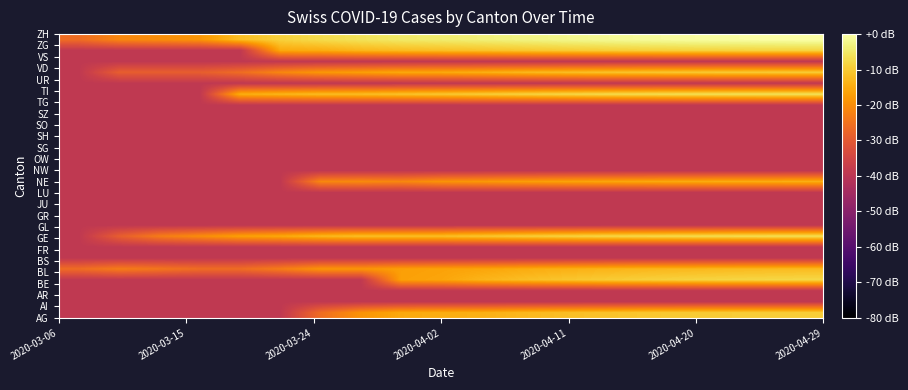

What is the minimum value shown in the chart?

-39.0